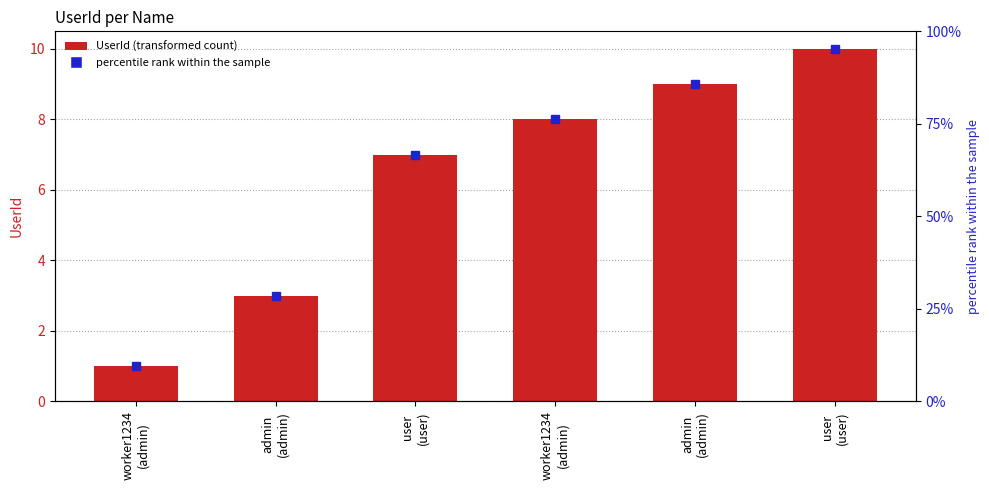

What is the change in value from admin
(admin) to worker1234
(admin)?

+5